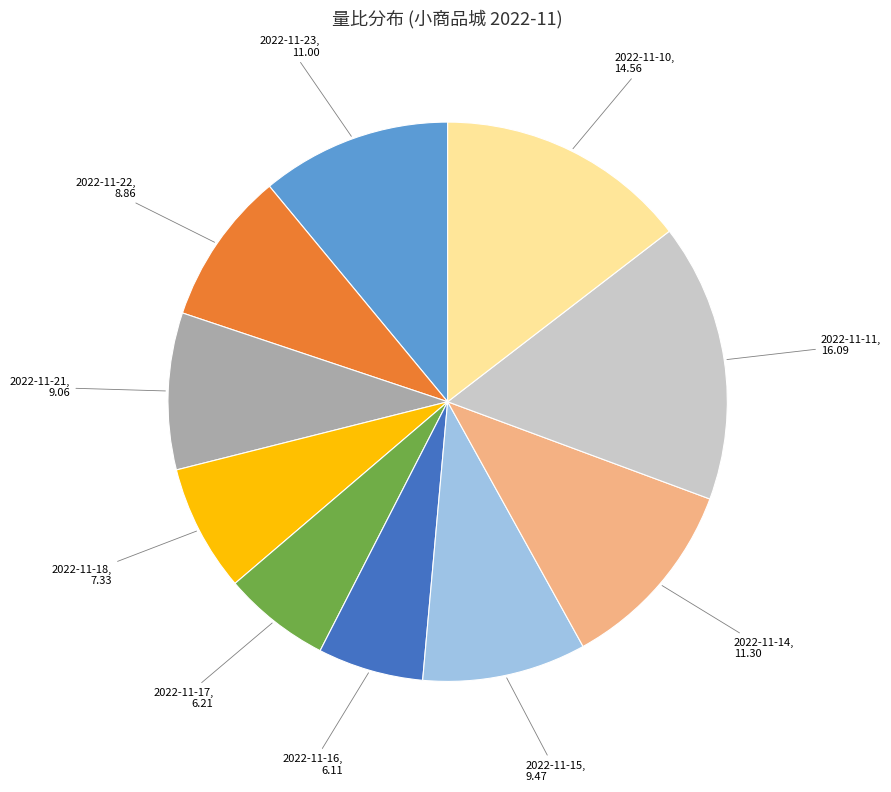

Is there a majority slice in this chart?

No